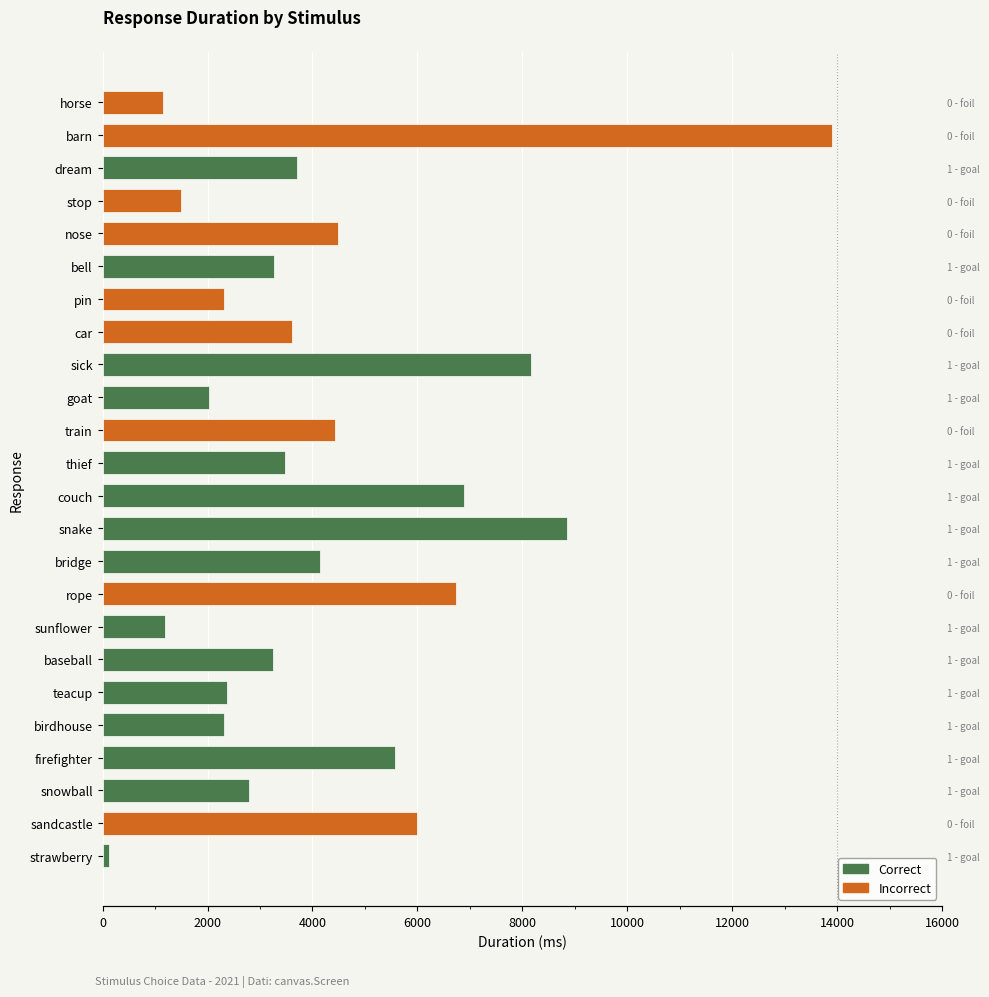

What position from the right is car?

8